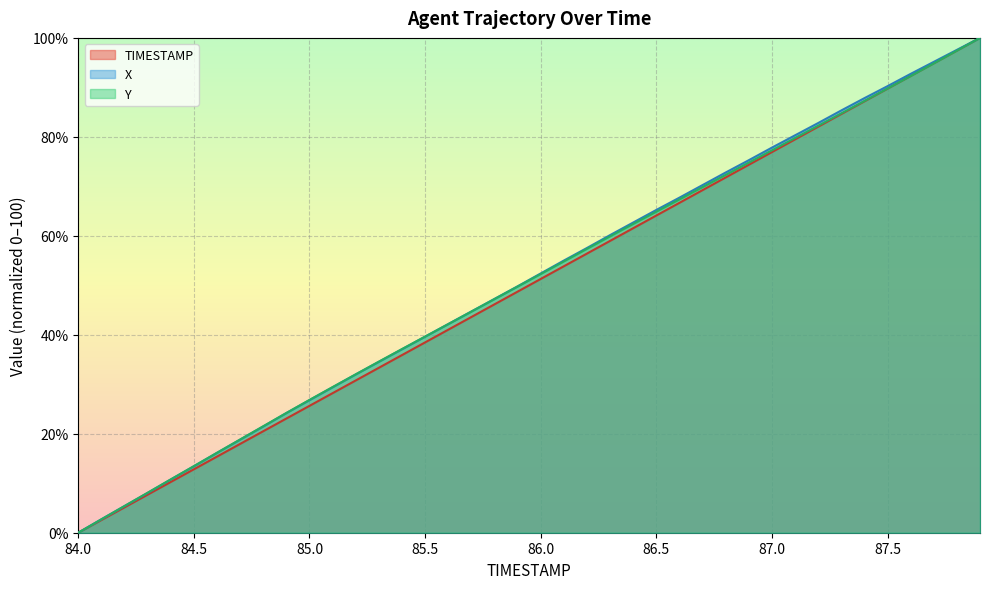

How many lines are shown in the chart?

3